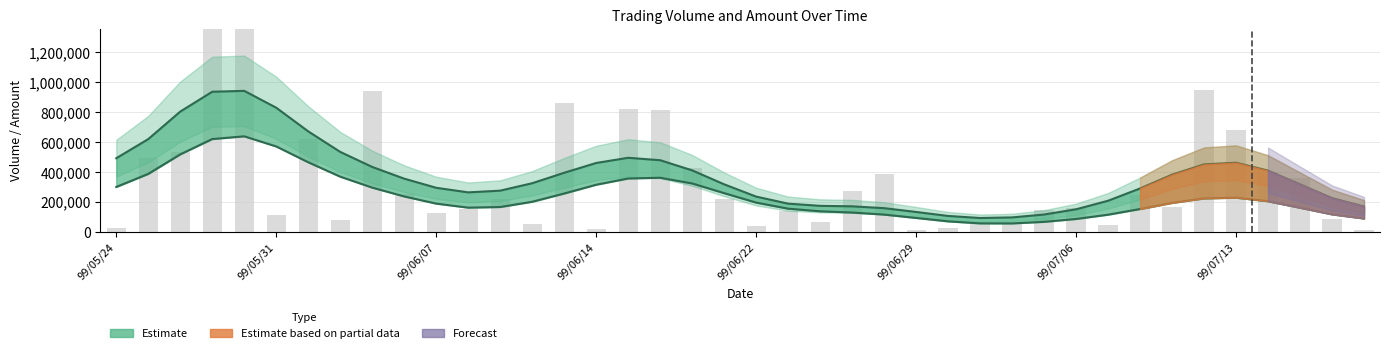

At which category does the chart reach its peak across all series?

99/05/28